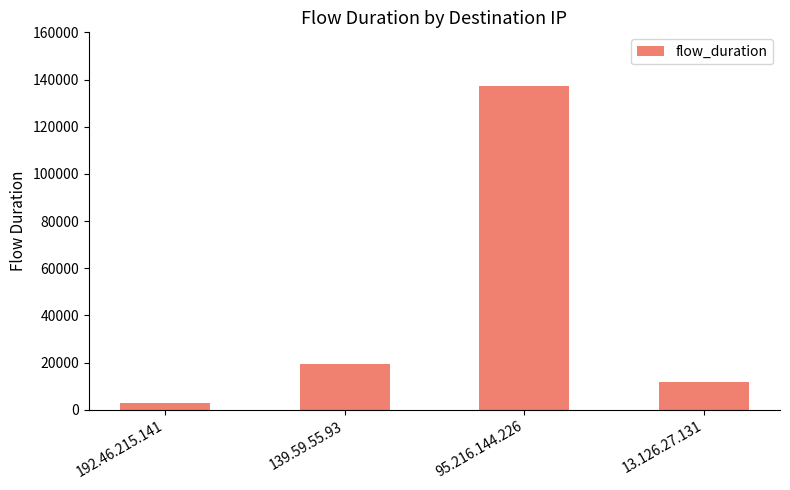

What is the sum of all values?

171098